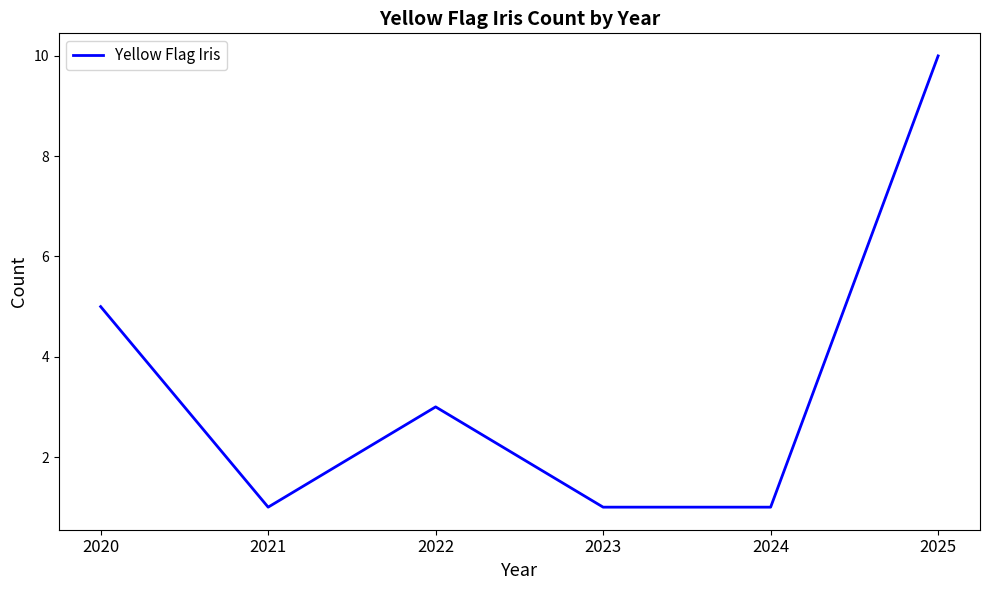

What is the sum of the values at 2022 and 2025?

13